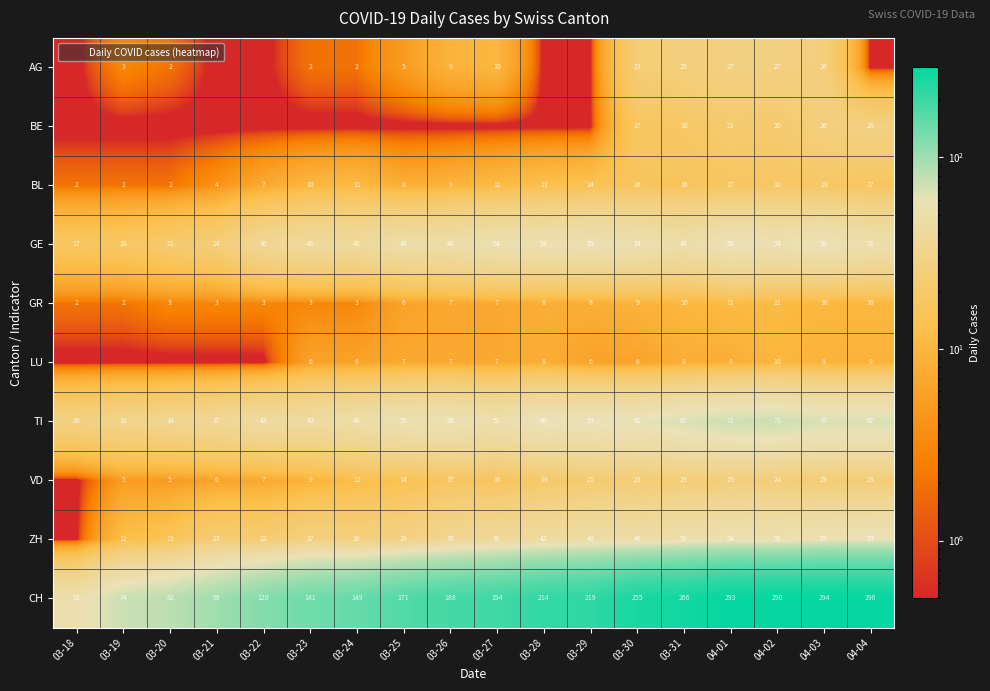

Rank the categories by LU value from lowest to highest.

03-18, 03-19, 03-20, 03-21, 03-22, 03-23, 03-24, 03-29, 03-30, 03-25, 03-26, 03-27, 03-28, 03-31, 04-01, 04-03, 04-04, 04-02